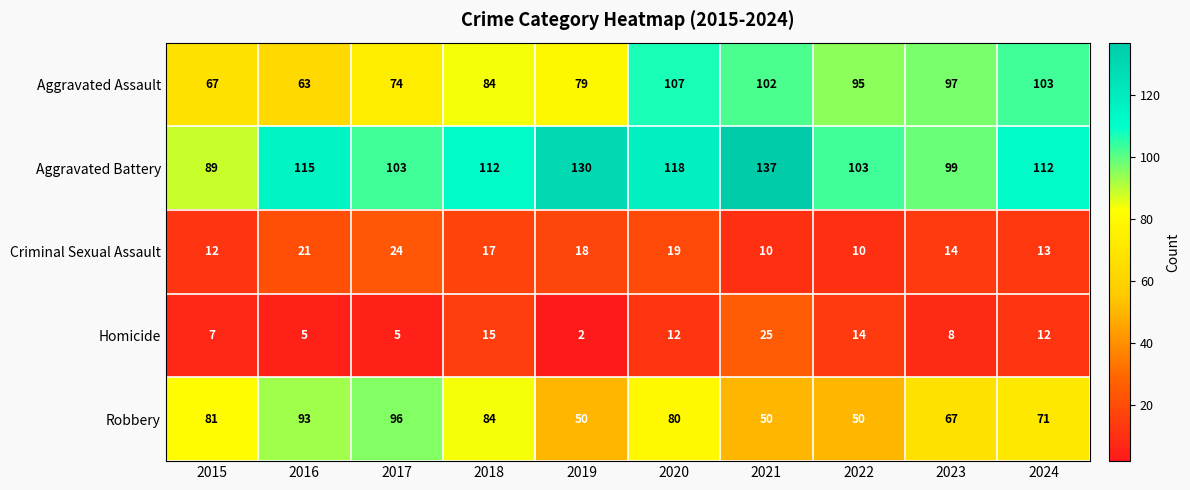

What is the minimum value shown in the chart?

2